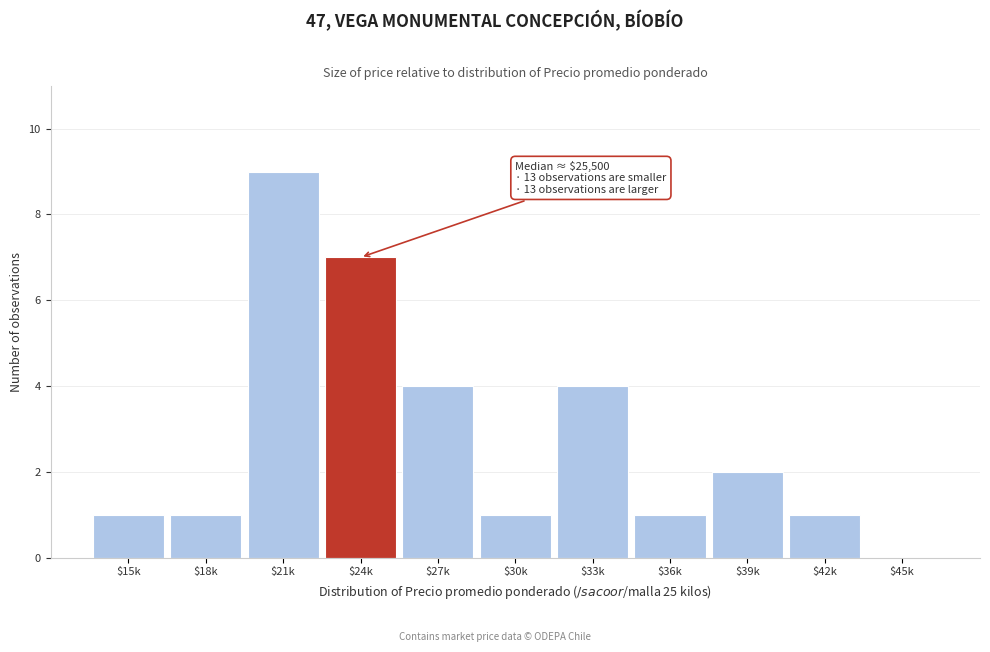

The value at $24k is 7. True or false?

True